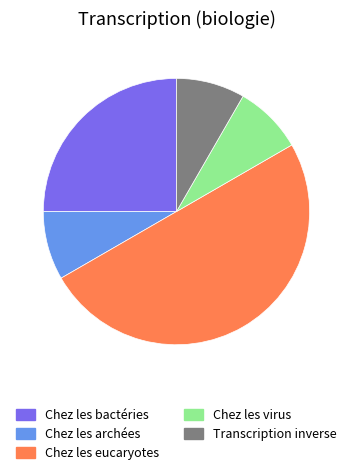

Count the number of slices in the pie.

5